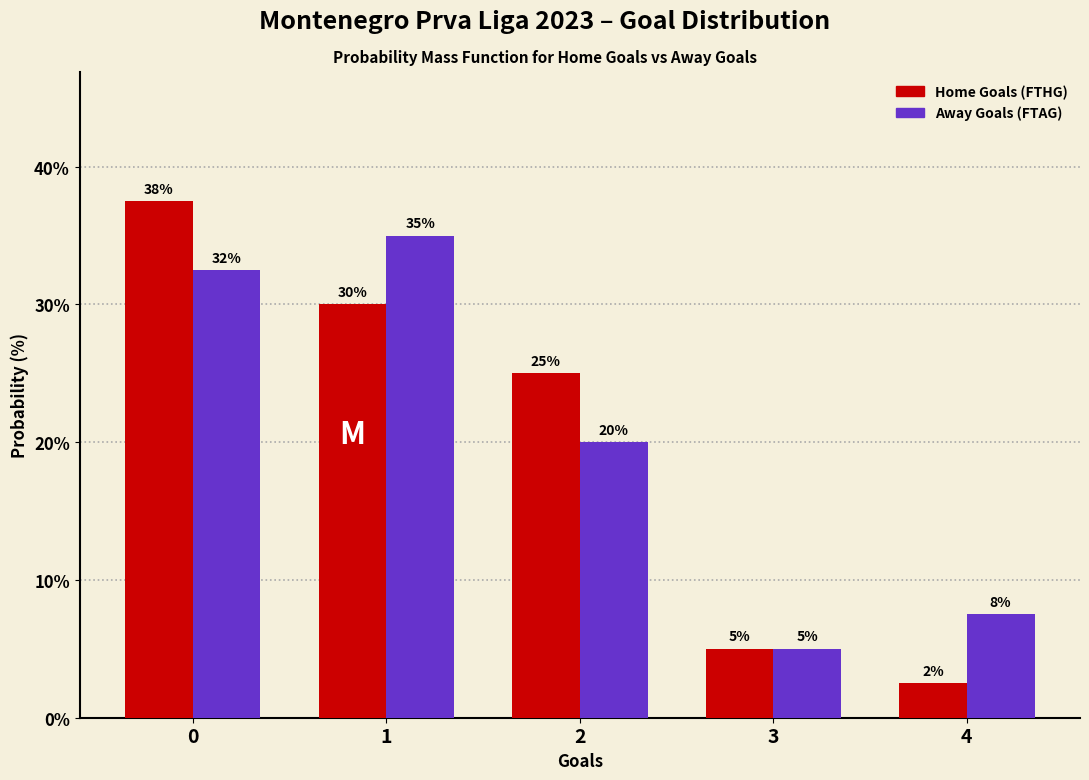

What is the sum of the Away Goals (FTAG) values at 1 and 3?

40.0